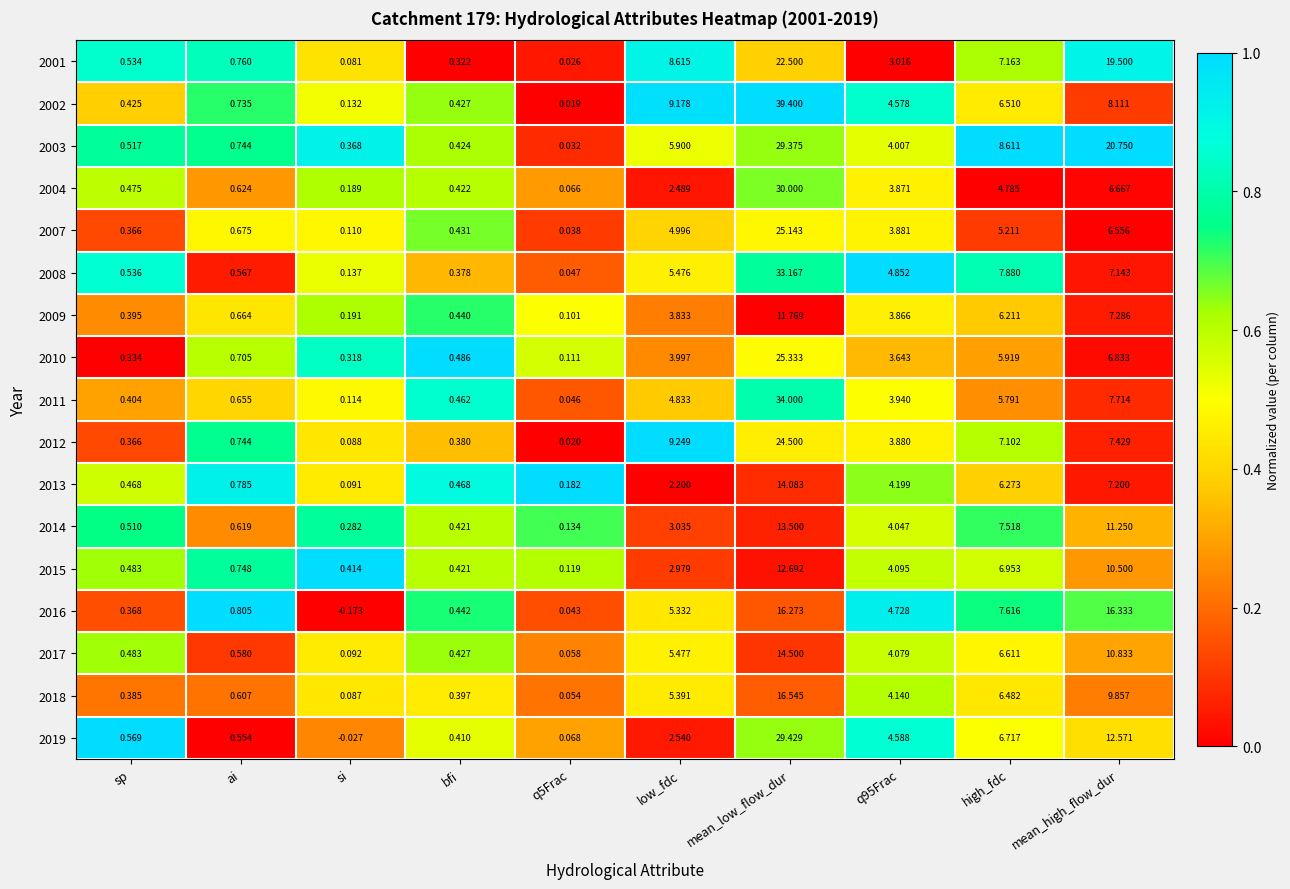

Is the value of 2010 at si greater than the value of 2009 at ai?

No